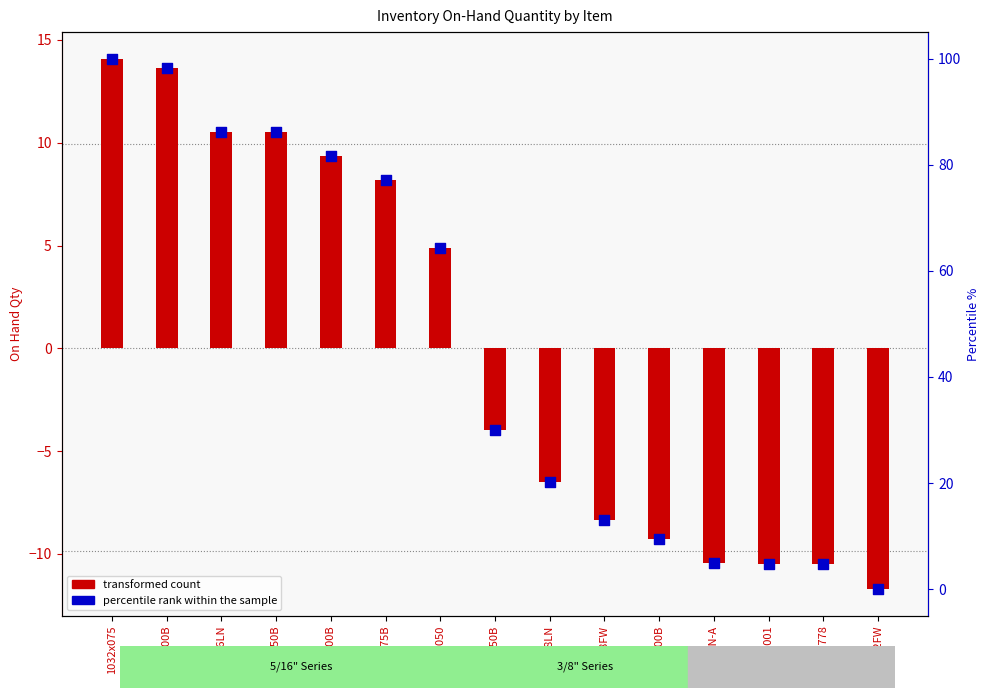

Which series contains the lowest Y value?

transformed count